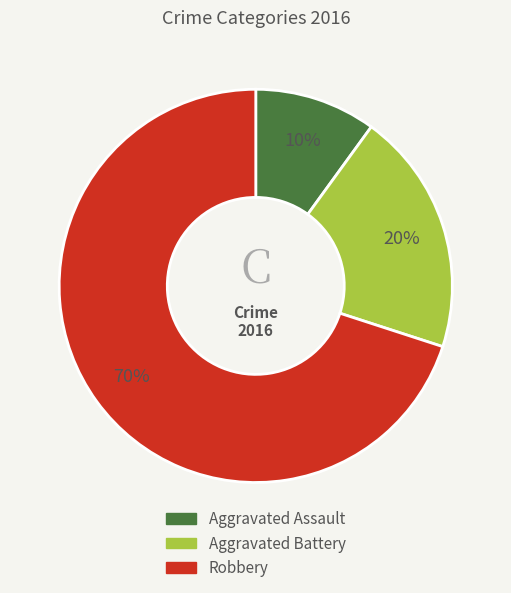

Which slice represents more than half of the pie?

Robbery